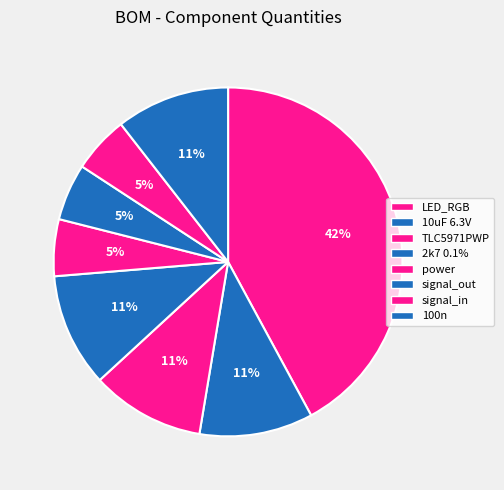

Combined, what portion of the pie is LED_RGB and signal_in?

47.4%